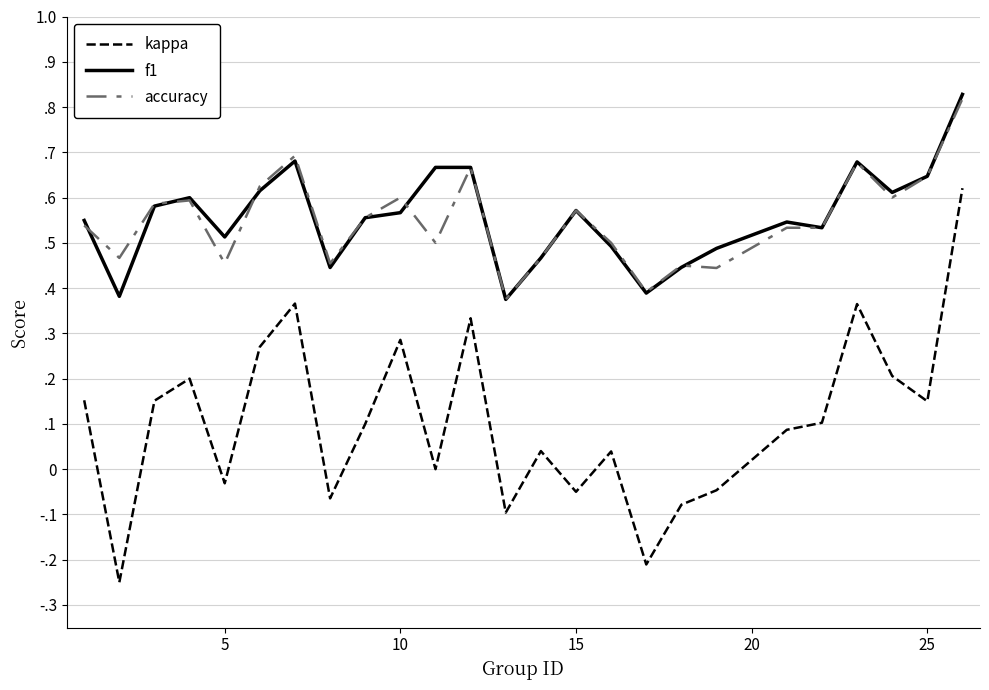

What is the value of the kappa point at the 7th from the left?

0.4